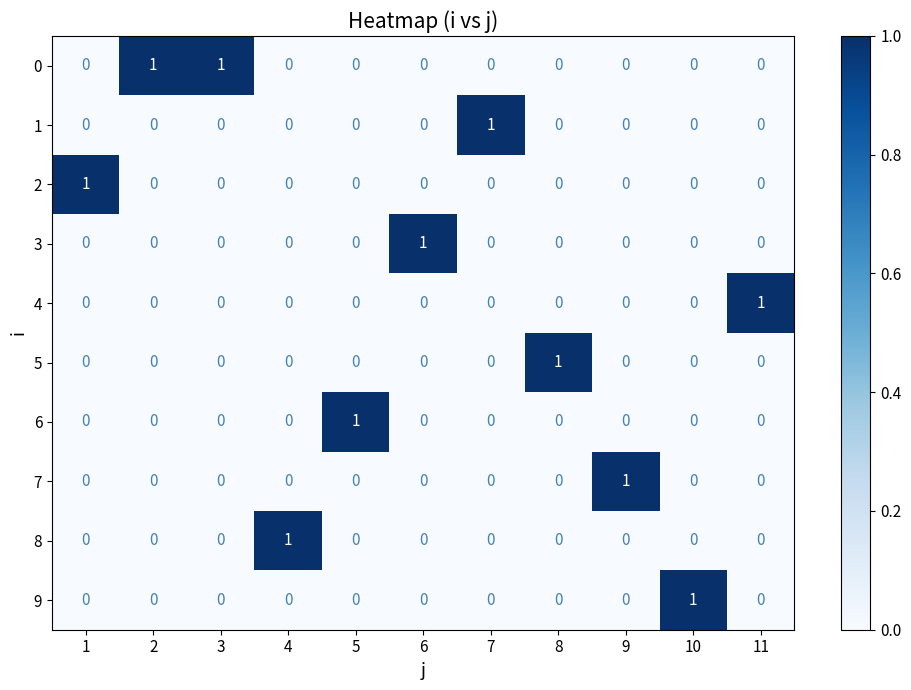

What is the spread (max minus min) of values at 8?

1